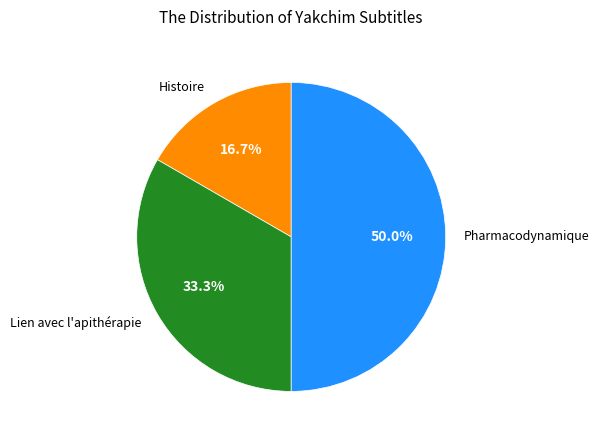

Rank the categories by value from highest to lowest.

Pharmacodynamique, Lien avec l'apithérapie, Histoire